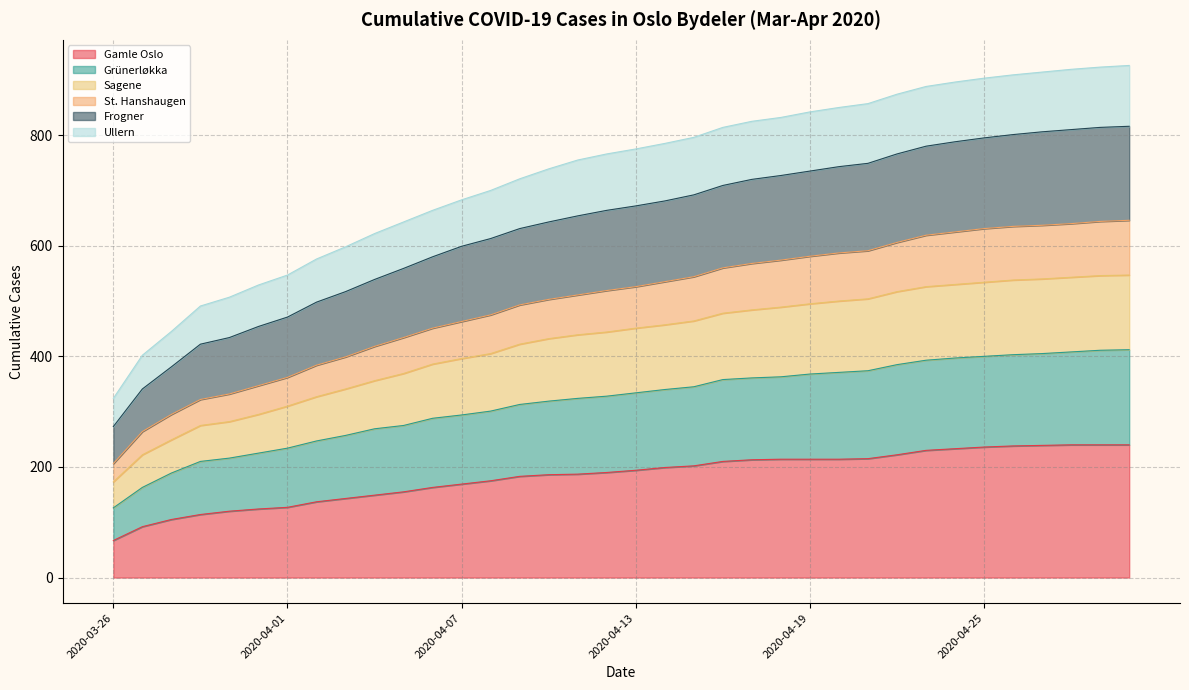

How many categories are shown in the chart?

36